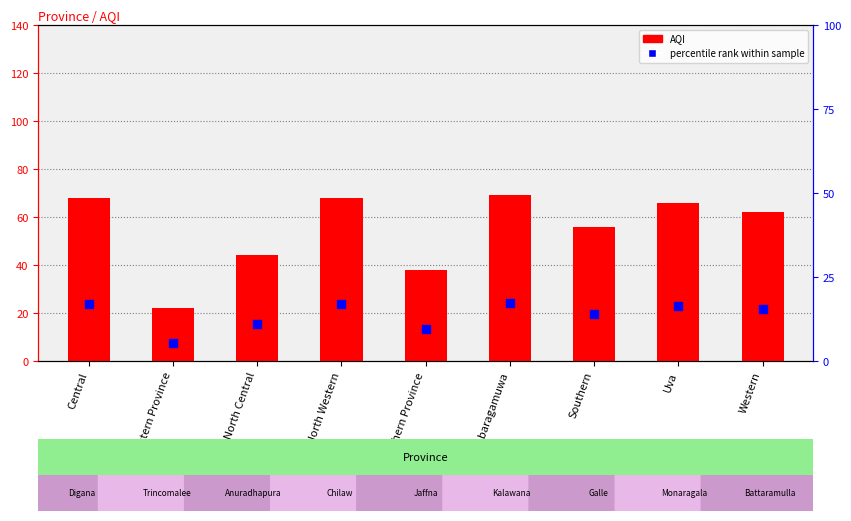

Which series has the widest spread of Y values?

AQI